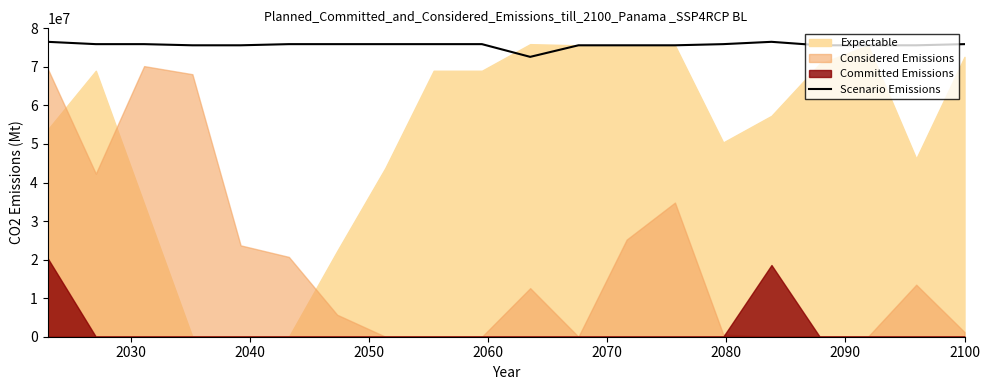

What is the lowest value of the Scenario Emissions series?

72600000